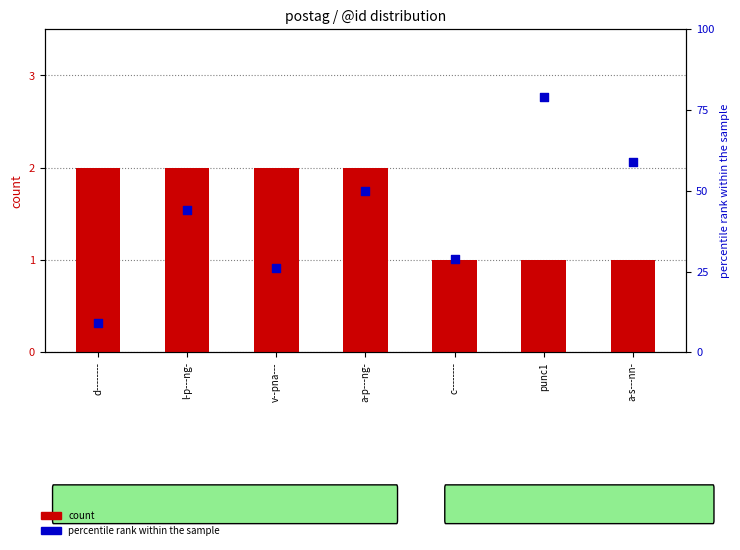

What is the total value across all series at punc1?

80